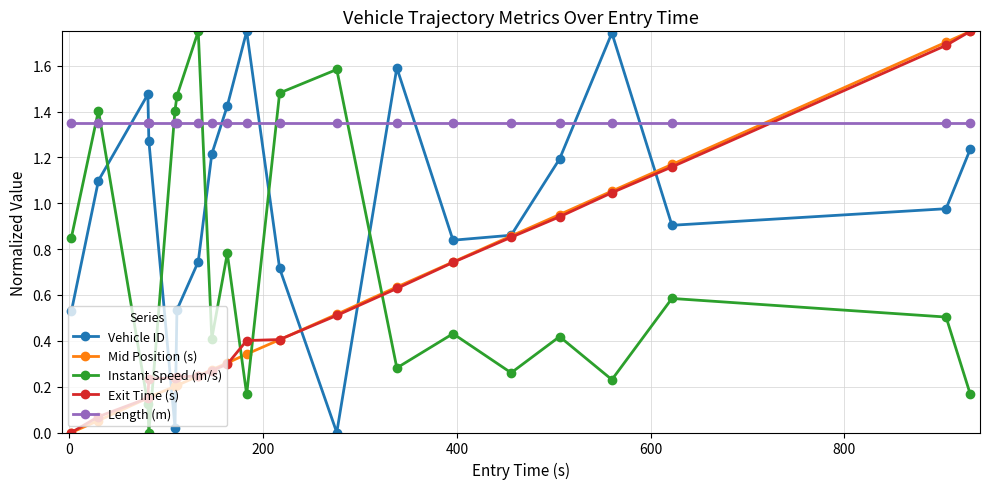

How many interior local valleys does the Instant Speed (m/s) series have?

6